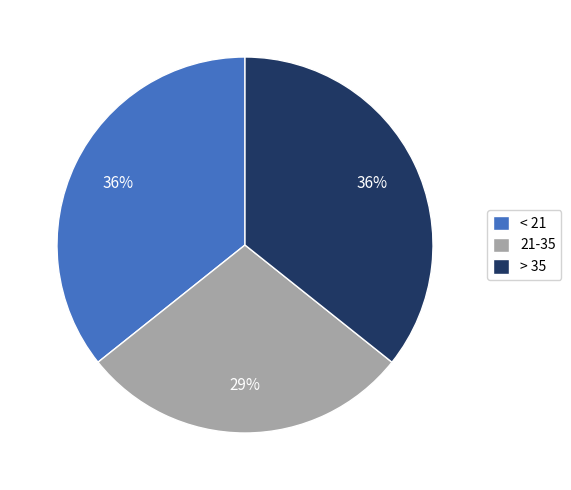

Which has a higher value, 21-35 or < 21?

< 21